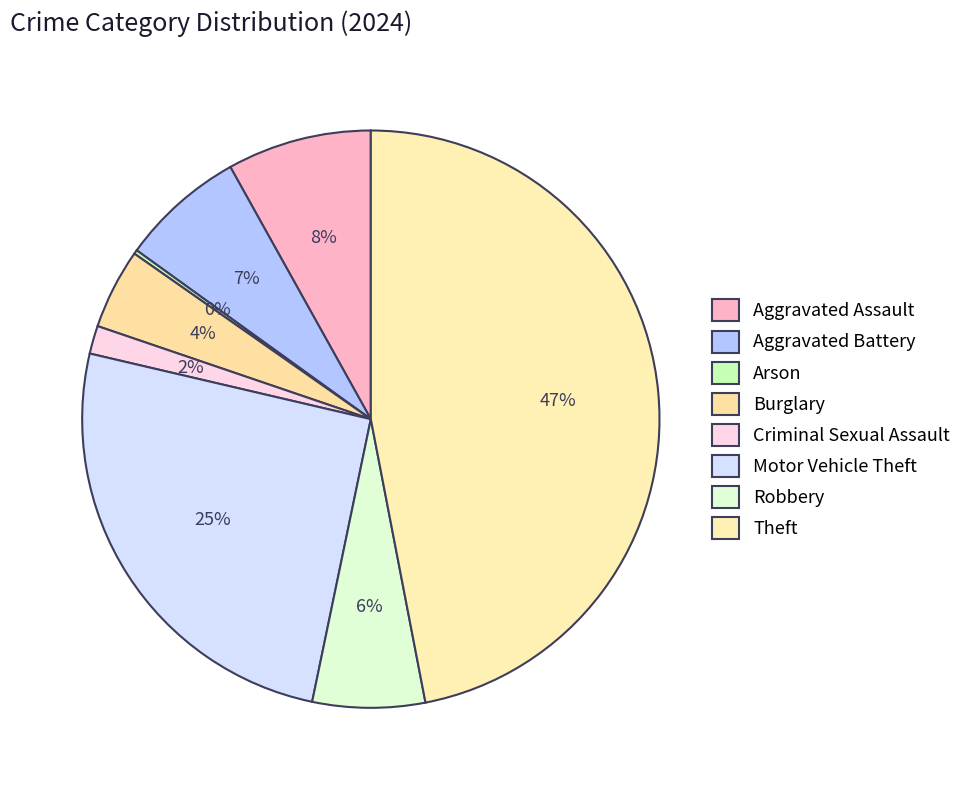

What percentage is the Criminal Sexual Assault slice, to the nearest percent?

2%